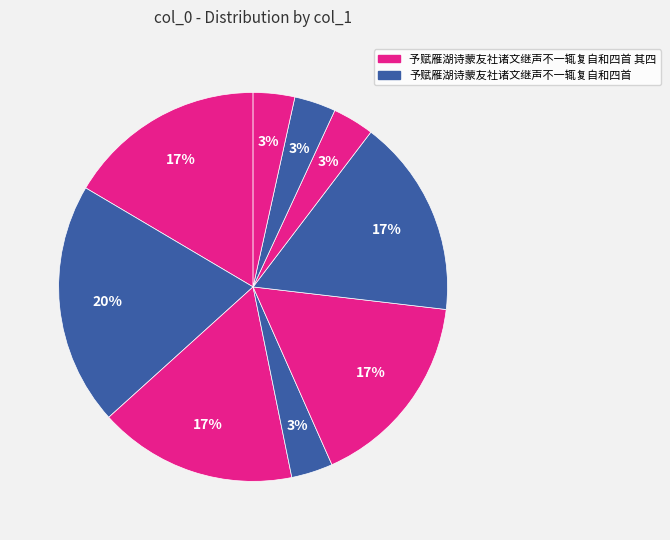

How many slices are in this pie chart?

9